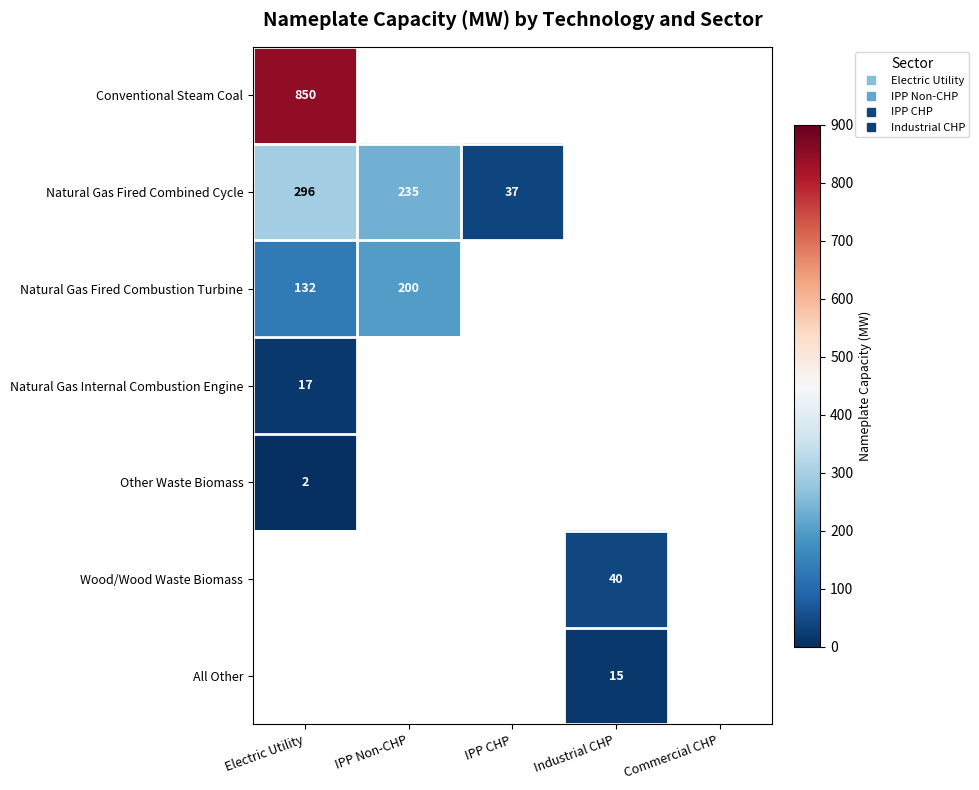

What is the maximum value for Conventional Steam Coal?

850.0